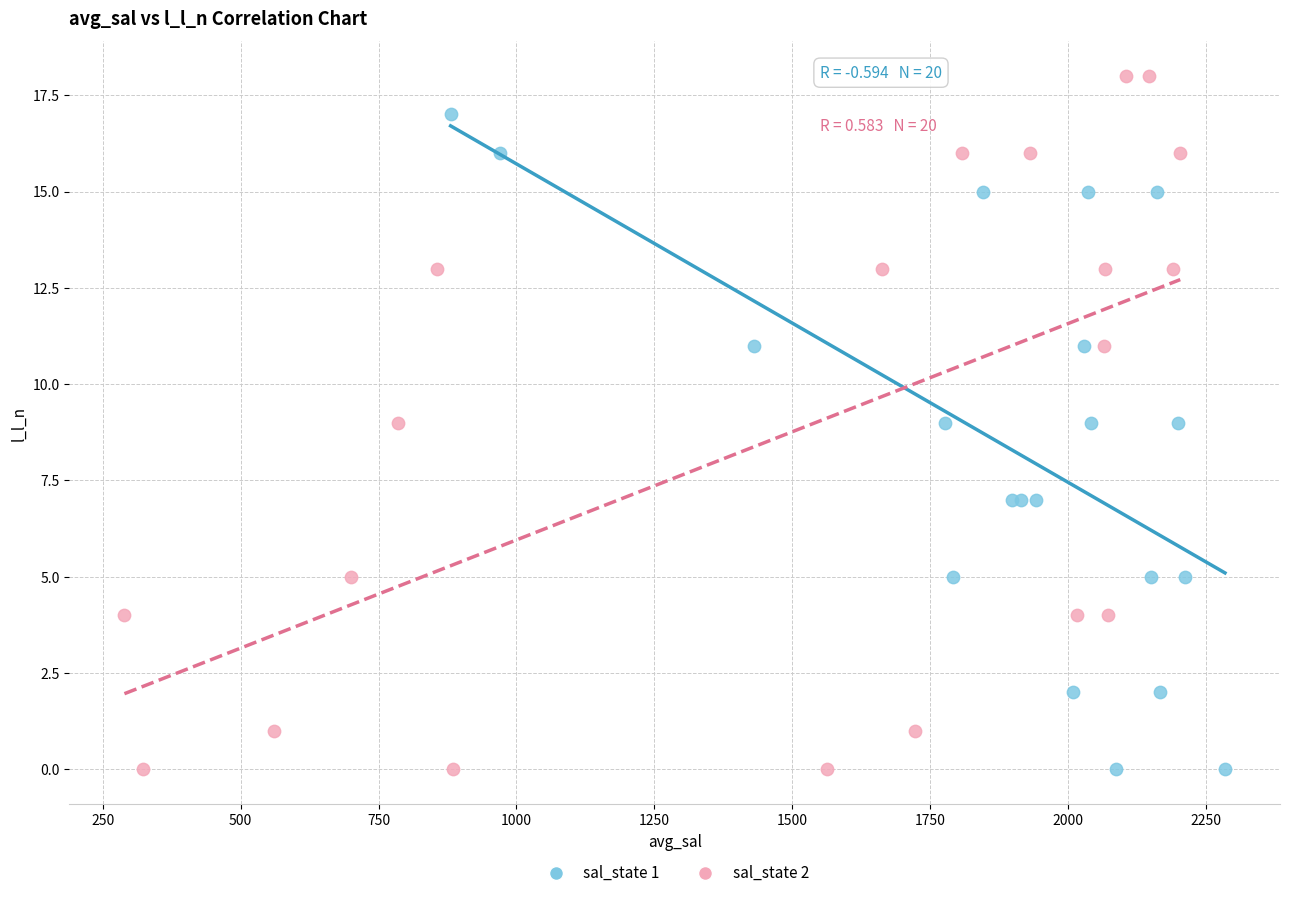

Which series contains the highest Y value?

sal_state 2